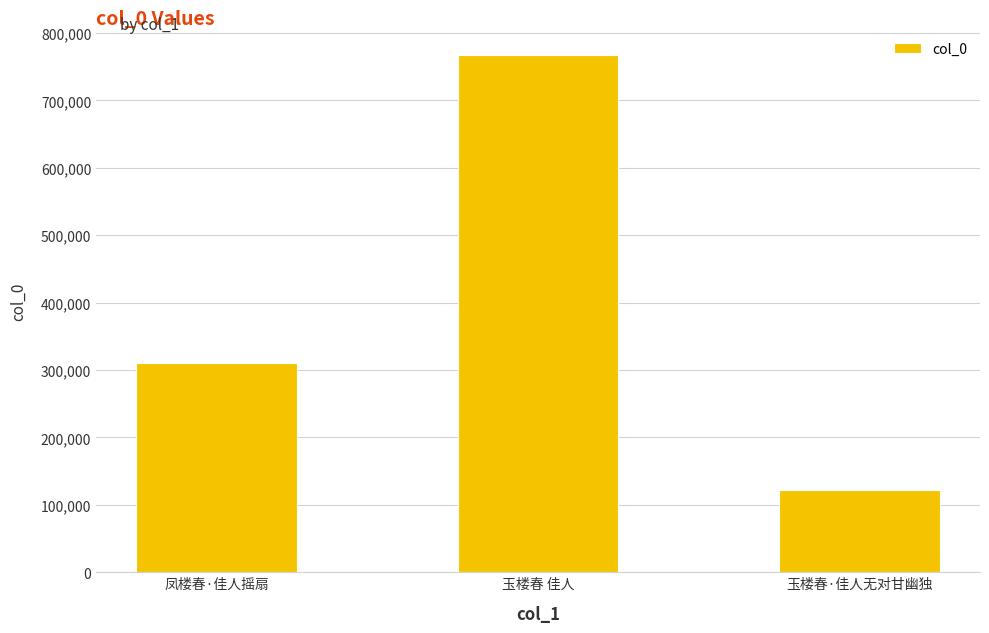

What is the label of the 1st bar from the right?

玉楼春·佳人无对甘幽独